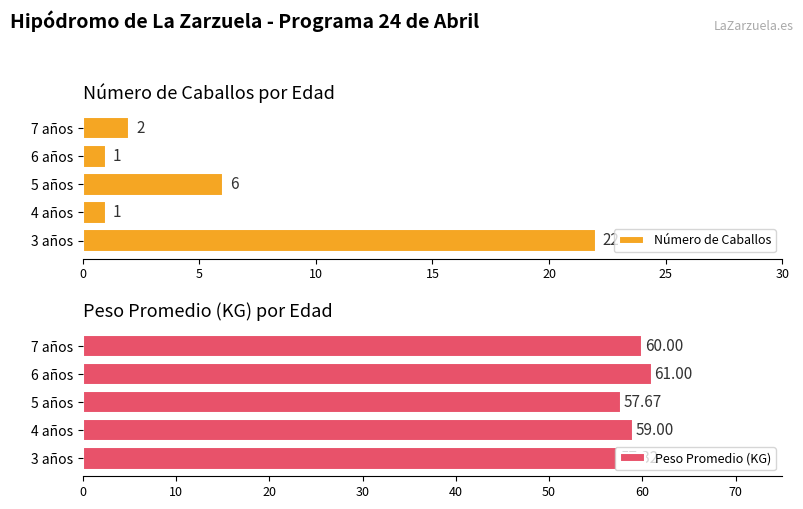

What is the difference between the maximum and second lowest values in the Peso Promedio (KG) series?

3.3